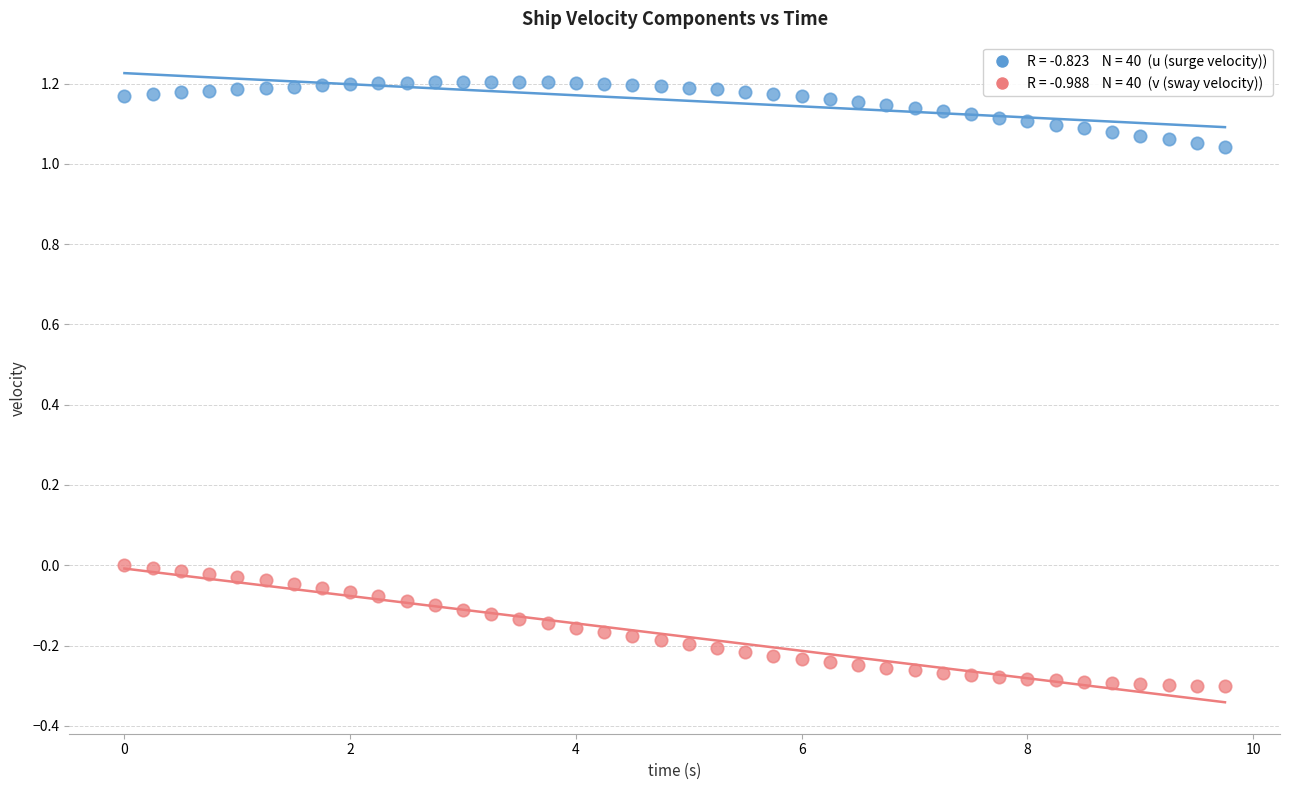

Across all data points, what is the range of Y values (max minus min)?

1.5